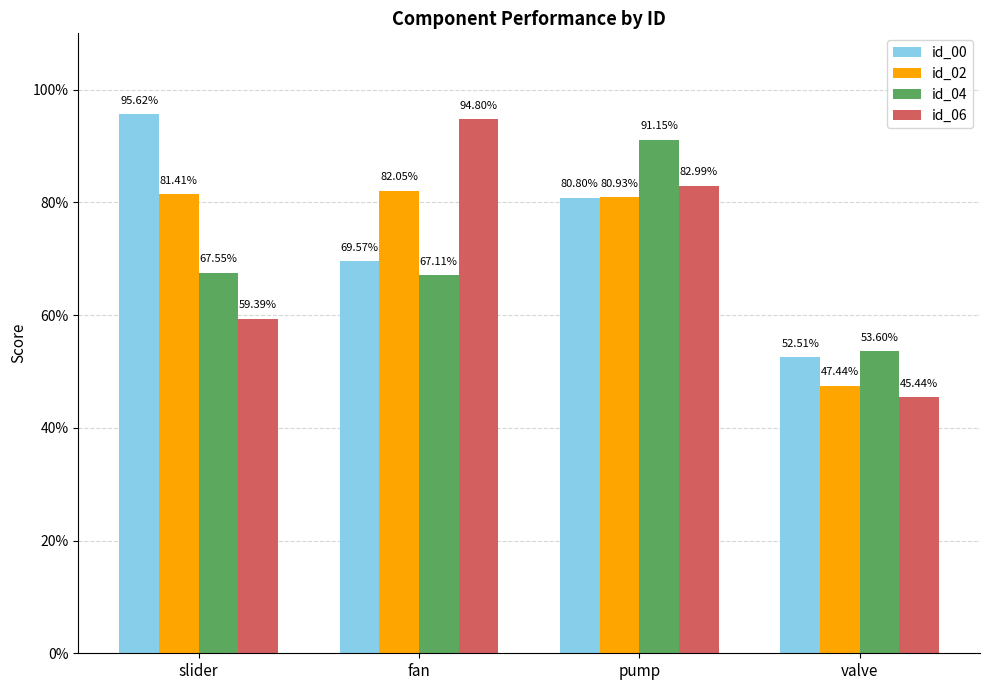

What are all the series names shown in the legend?

id_00, id_02, id_04, id_06